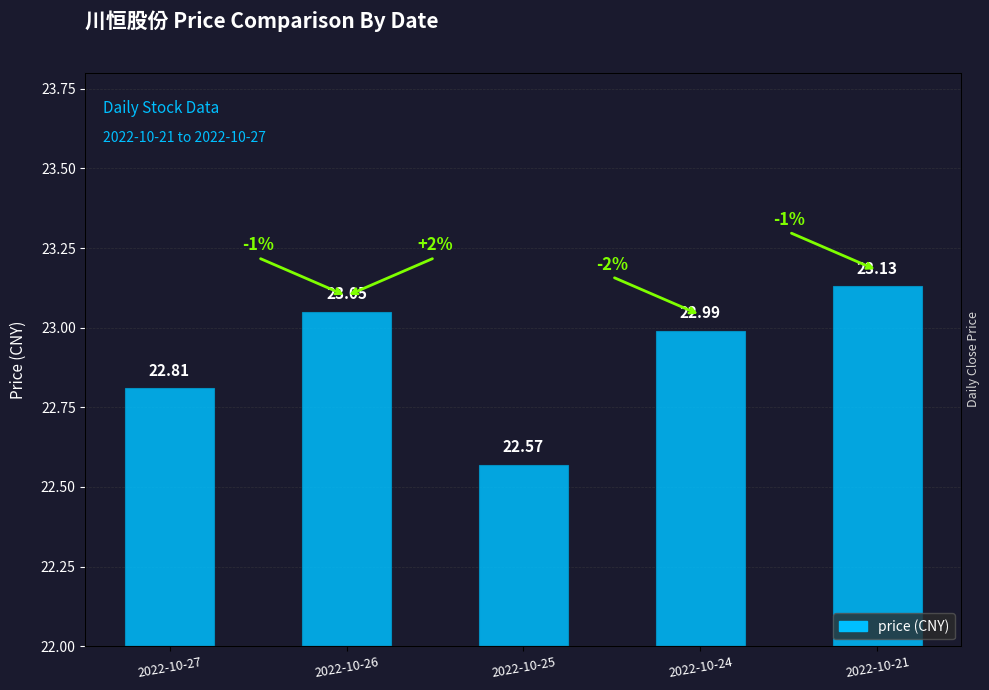

What is the minimum value shown in the chart?

22.6